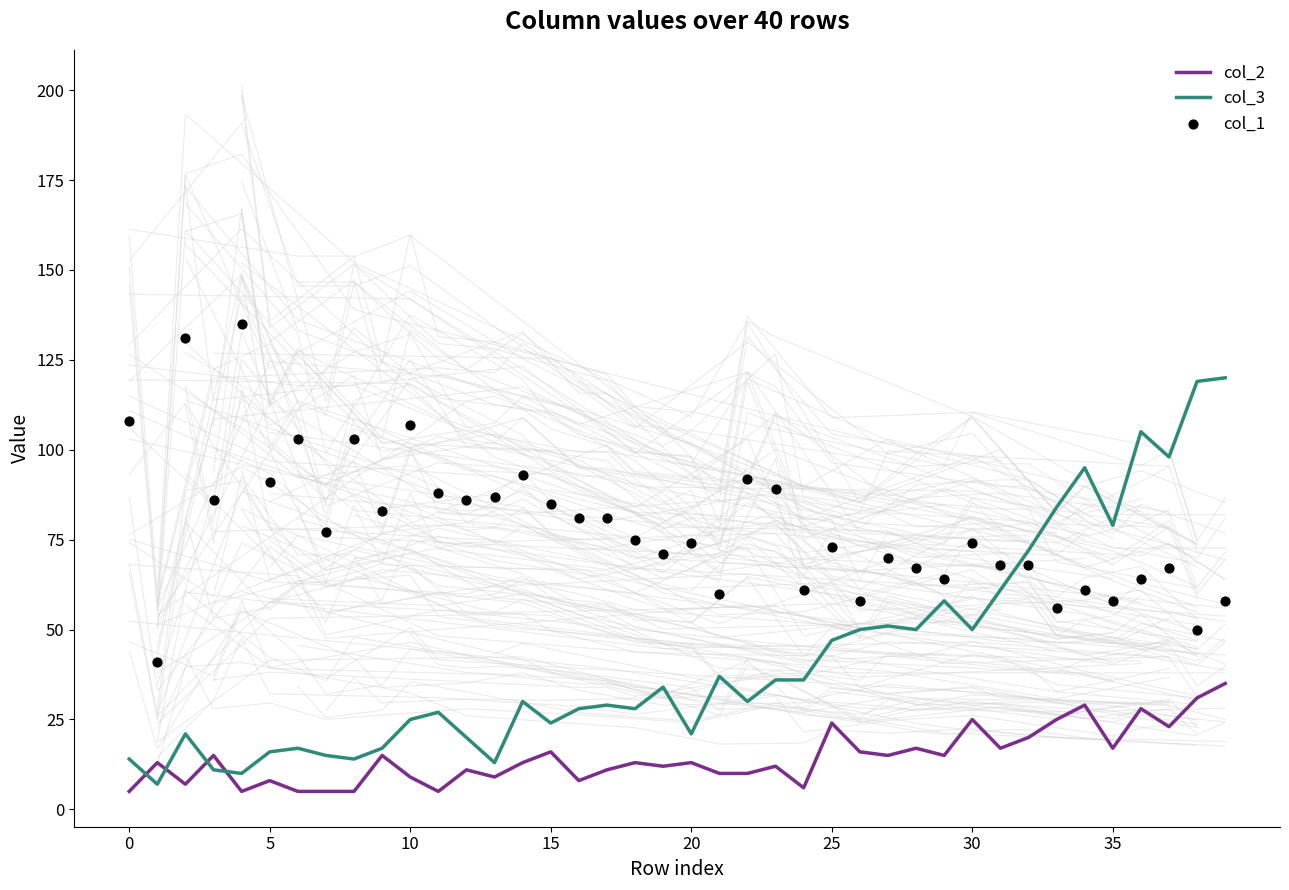

What are all the series names shown in the legend?

col_2, col_3, col_1